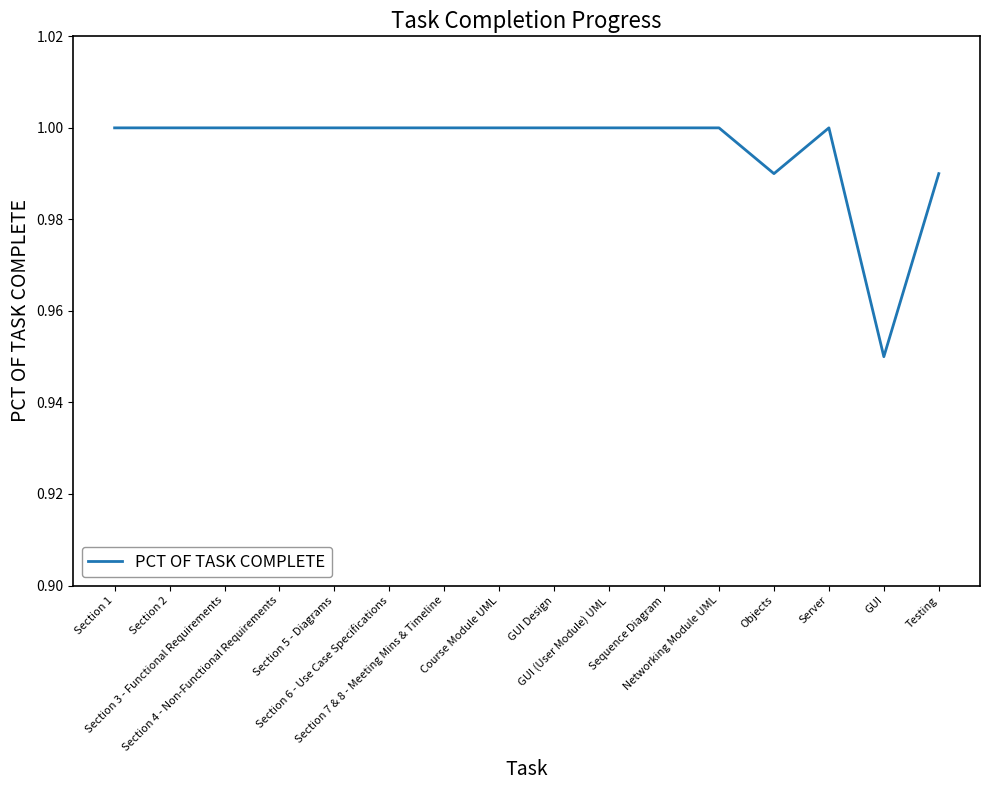

How many lines are shown in the chart?

1